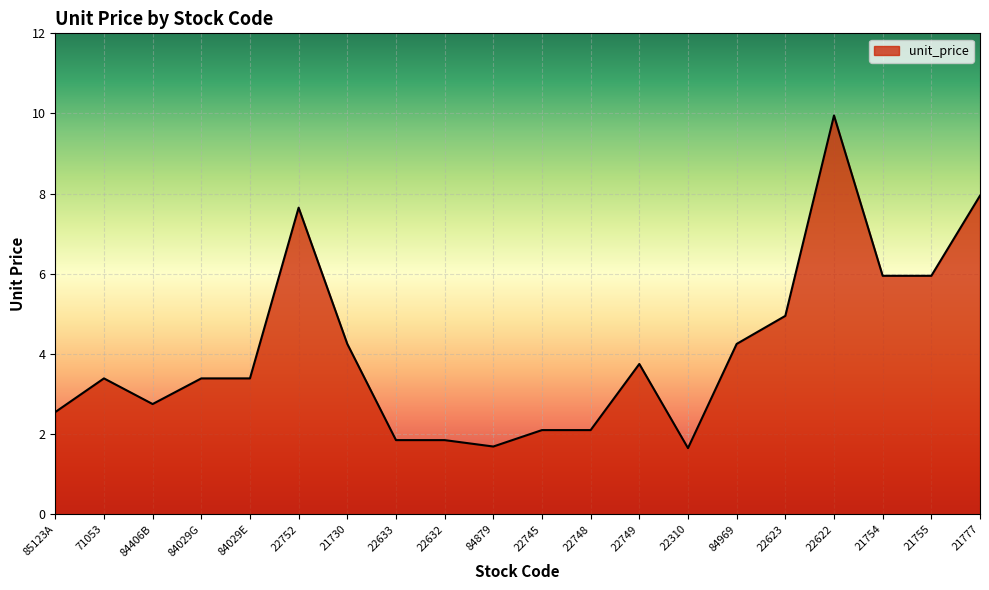

What position from the right is 22622?

4